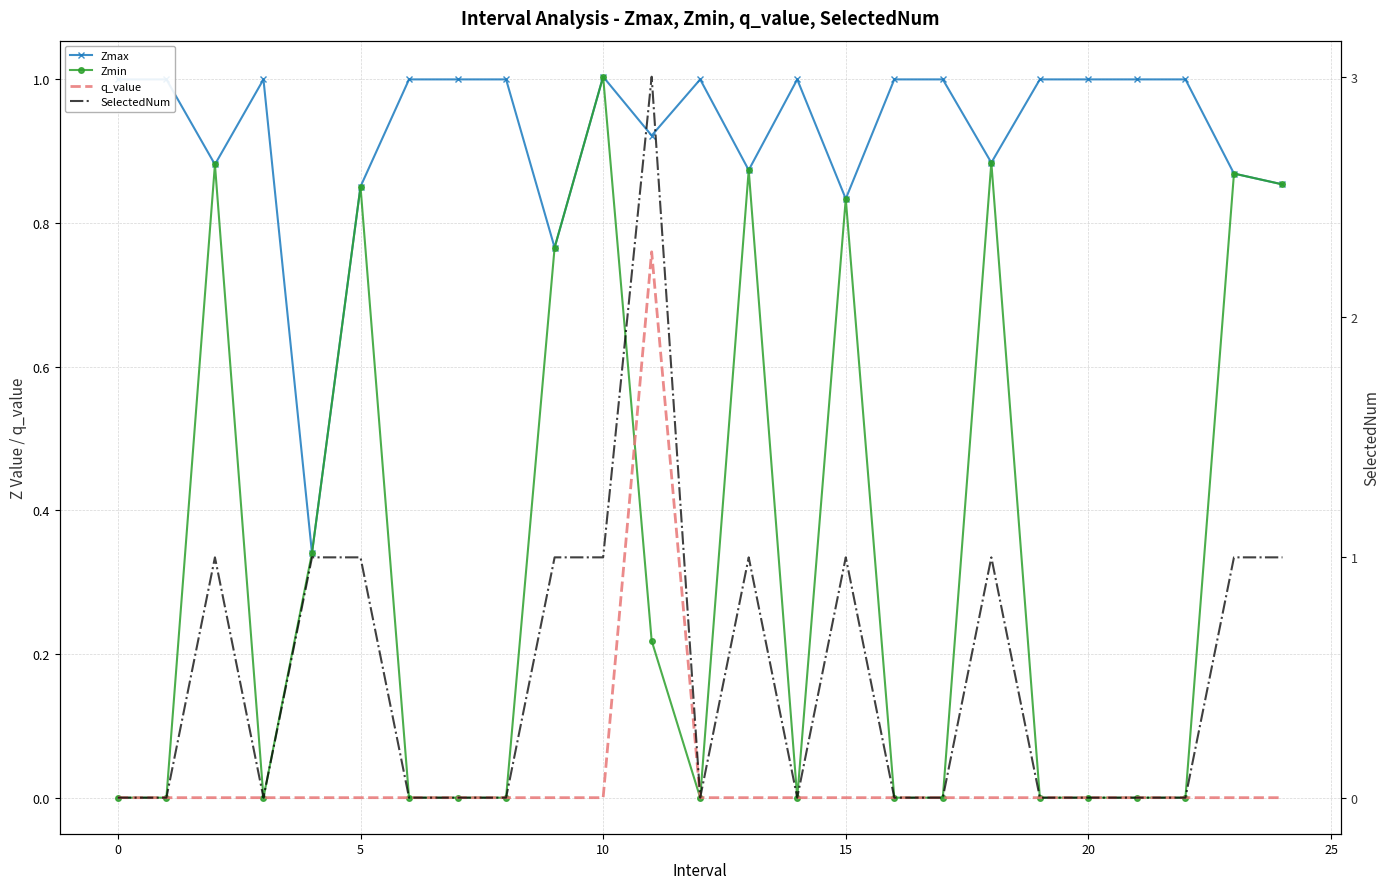

Reading left to right, extract all data points from this chart.

Zmax: 1.0	1.0	0.9	1.0	0.3	0.9	1.0	1.0	1.0	0.8	1.0	0.9	1.0	0.9	1.0	0.8	1.0	1.0	0.9	1.0	1.0	1.0	1.0	0.9	0.9
Zmin: 0.0	0.0	0.9	0.0	0.3	0.9	0.0	0.0	0.0	0.8	1.0	0.2	0.0	0.9	0.0	0.8	0.0	0.0	0.9	0.0	0.0	0.0	0.0	0.9	0.9
q_value: 0.0	0.0	-0.0	0.0	-0.0	-0.0	0.0	0.0	0.0	-0.0	-0.0	0.8	0.0	-0.0	0.0	-0.0	0.0	0.0	-0.0	0.0	0.0	0.0	0.0	-0.0	-0.0
SelectedNum: 0.0	0.0	1.0	0.0	1.0	1.0	0.0	0.0	0.0	1.0	1.0	3.0	0.0	1.0	0.0	1.0	0.0	0.0	1.0	0.0	0.0	0.0	0.0	1.0	1.0